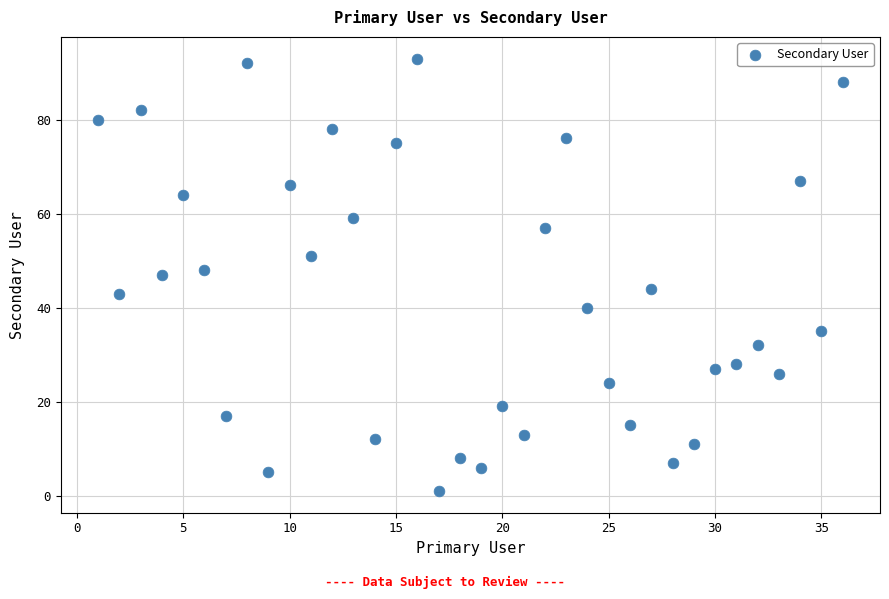

What is the range of Y values (max minus min)?

92